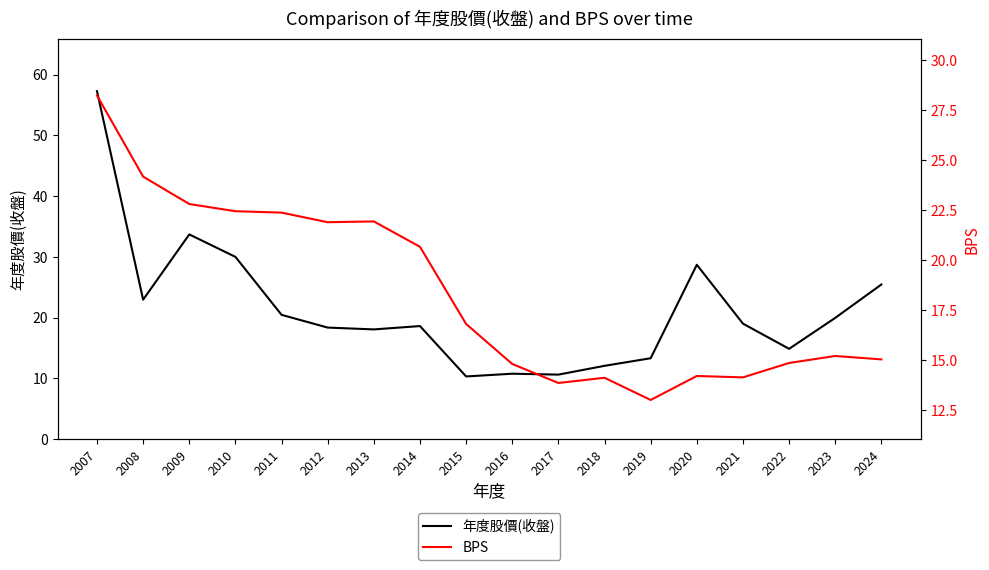

Reading left to right, transcribe all the data shown in this chart.

年度股價(收盤): 2007=57.3	2008=22.9	2009=33.7	2010=30.0	2011=20.4	2012=18.4	2013=18.1	2014=18.6	2015=10.3	2016=10.8	2017=10.6	2018=12.1	2019=13.3	2020=28.7	2021=19.0	2022=14.8	2023=19.9	2024=25.4
BPS: 2007=28.2	2008=24.2	2009=22.8	2010=22.4	2011=22.4	2012=21.9	2013=21.9	2014=20.7	2015=16.8	2016=14.8	2017=13.8	2018=14.1	2019=13.0	2020=14.2	2021=14.1	2022=14.8	2023=15.2	2024=15.0